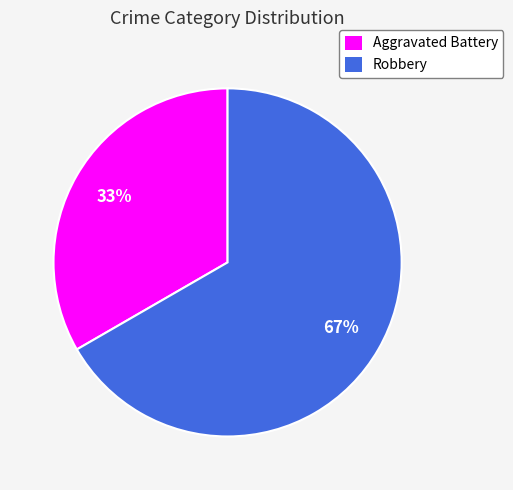

To the nearest percent, what is the average slice percentage?

50%